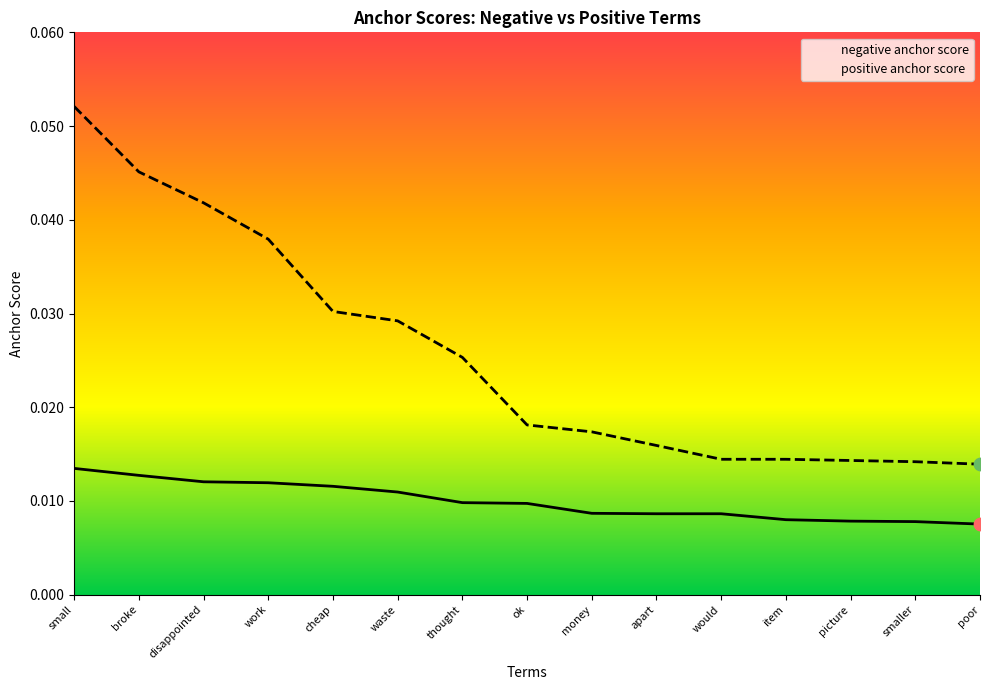

Which series reaches the minimum Y coordinate?

negative anchor score